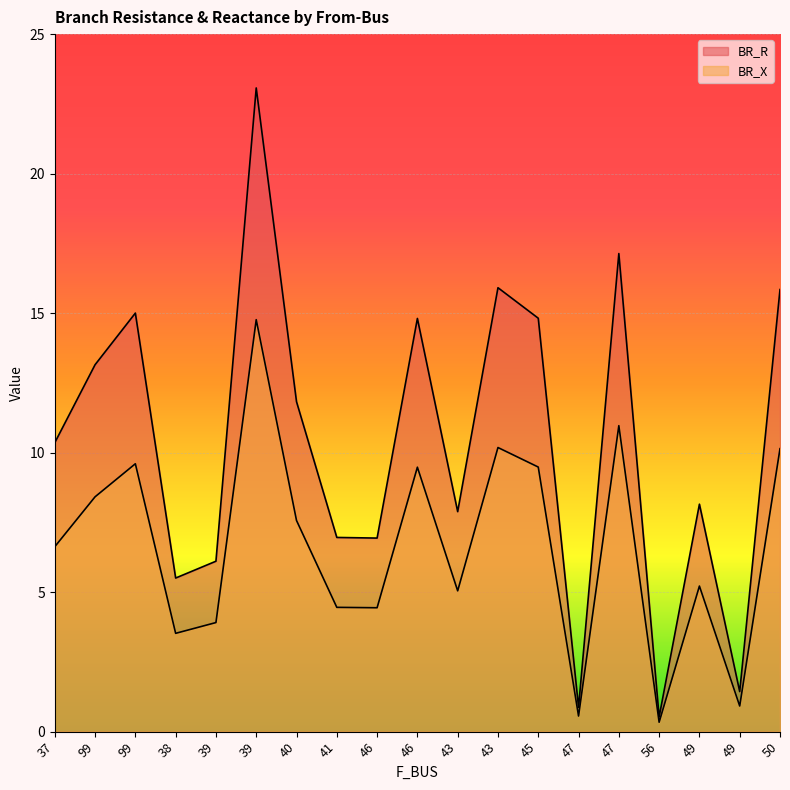

How many categories are shown in the chart?

19